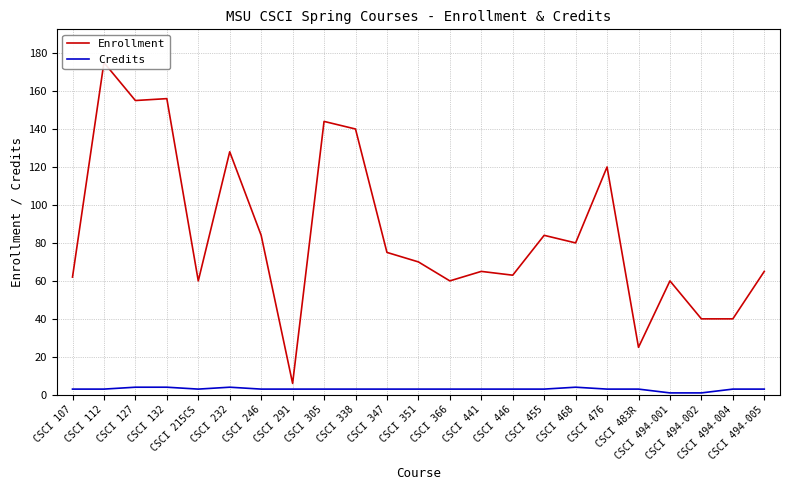

List the series in order of their overall mean, highest first.

Enrollment, Credits